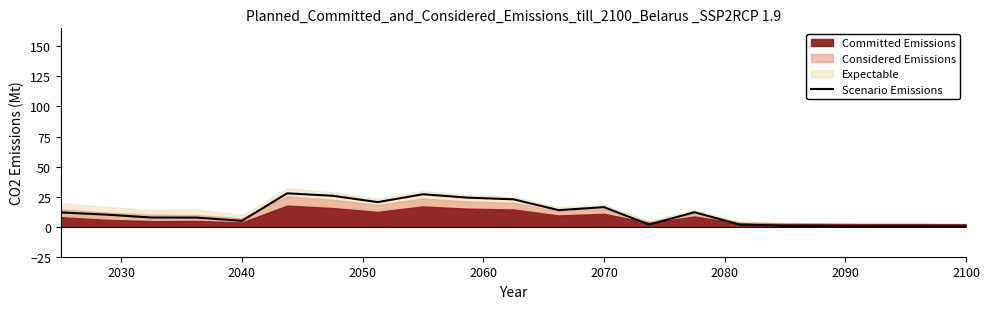

How many interior local peaks (higher than both neighbors) does the data have?

5